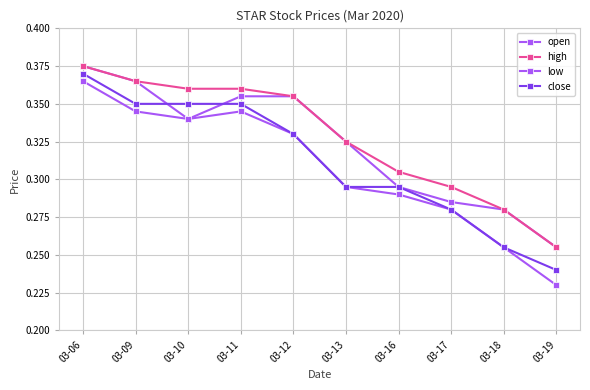

List the series in order of their overall mean, lowest first.

low, close, open, high